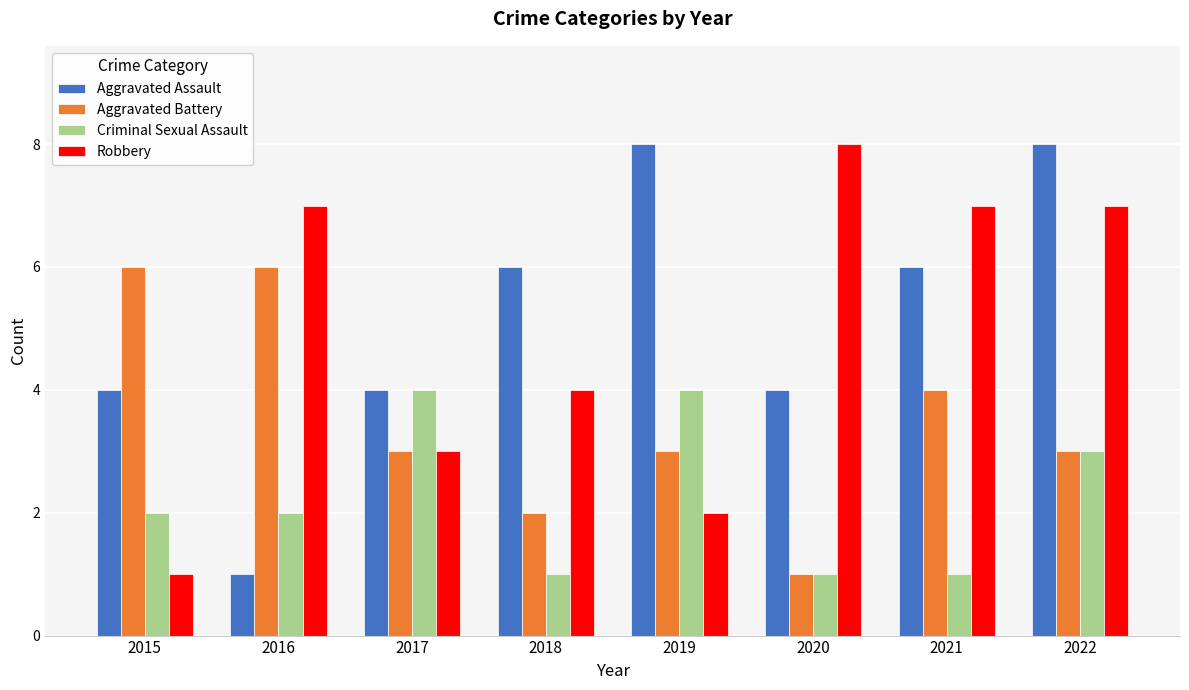

What is the spread (max minus min) of values at 2016?

6